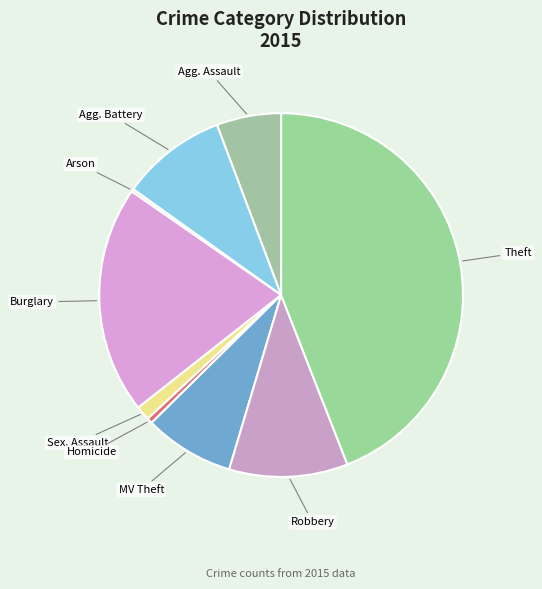

Does any single category account for the majority?

No